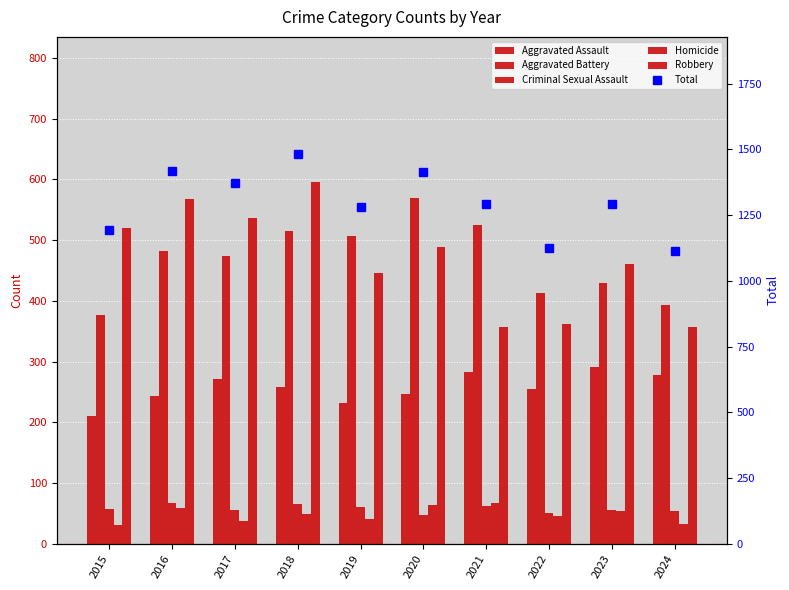

What is the approximate value of Aggravated Assault at 2018?

258